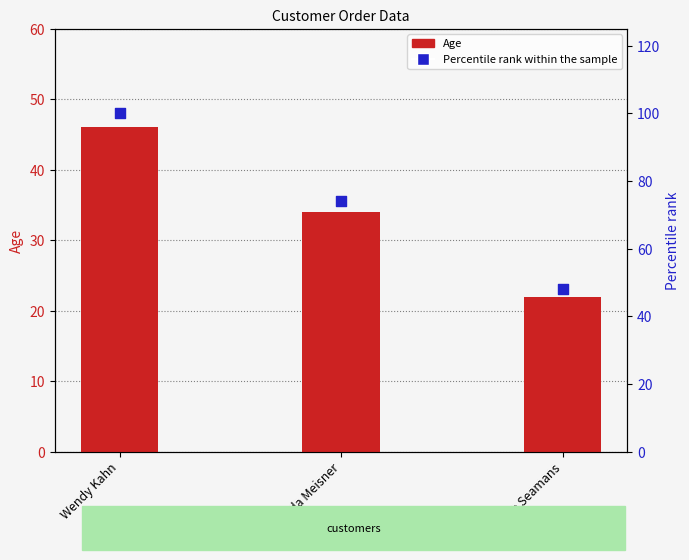

At which category is the sum across all series the highest?

Wendy Kahn